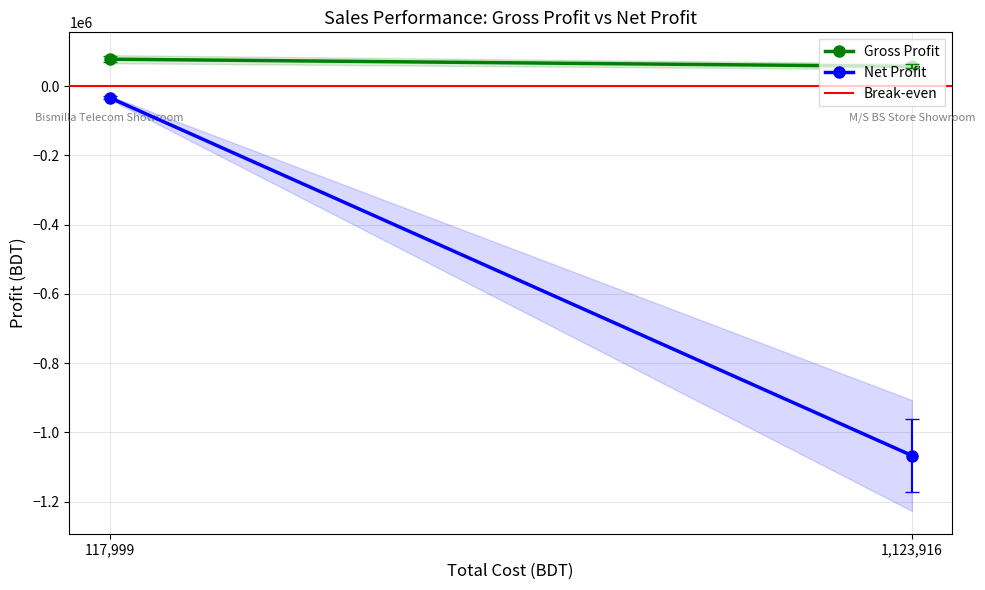

How many values in the Gross Profit series are below 77895?

1